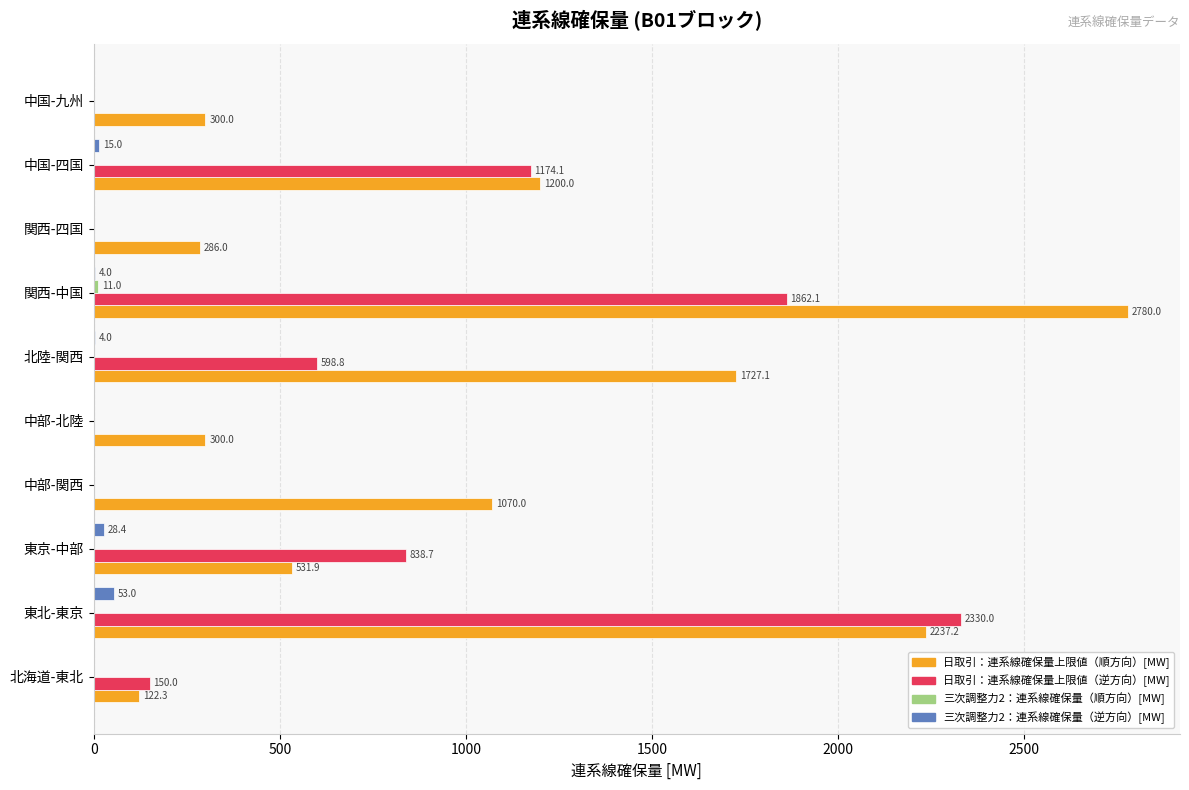

What is the sum of all 三次調整力2：連系線確保量（逆方向）[MW] values?

104.4